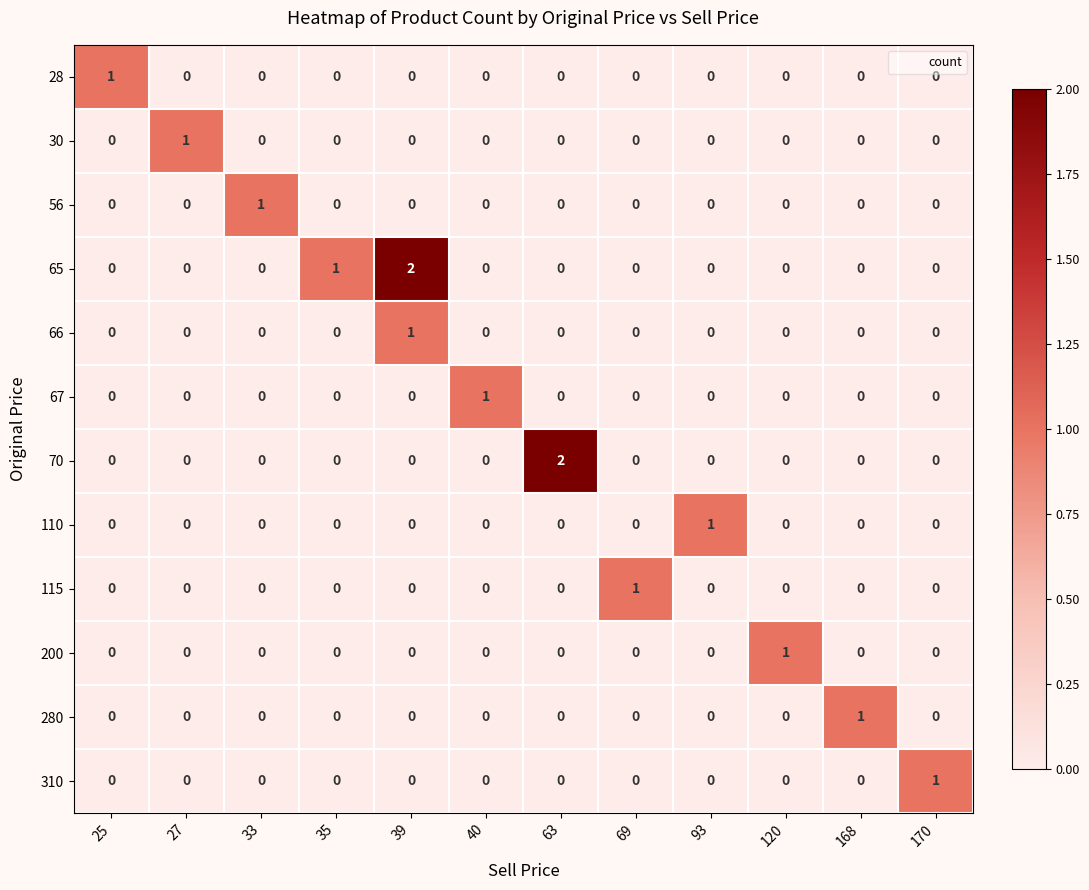

The value of 115 at 40 is -1. True or false?

False